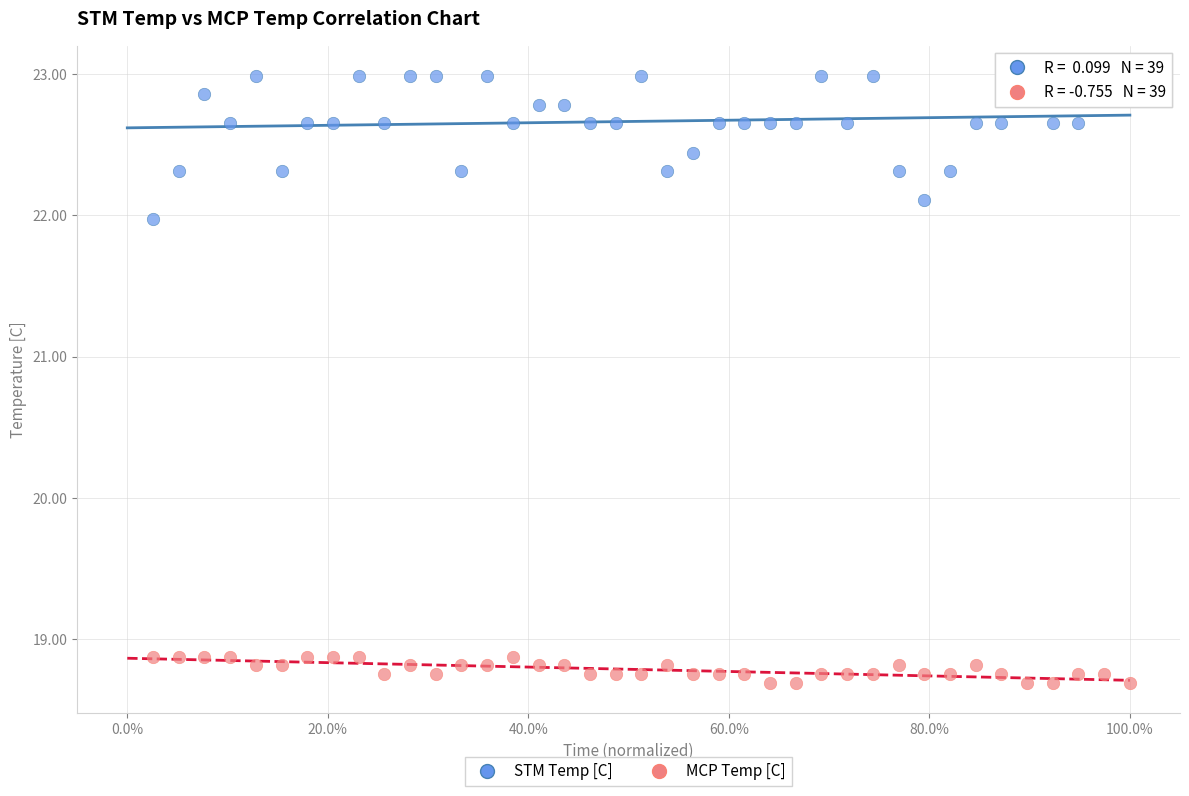

Which series reaches the minimum Y coordinate?

MCP Temp [C]